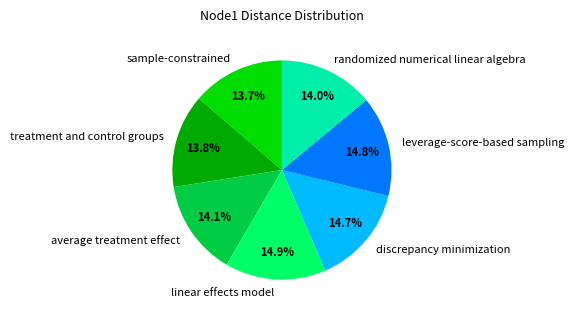

Does sample-constrained represent more than half of the total?

No